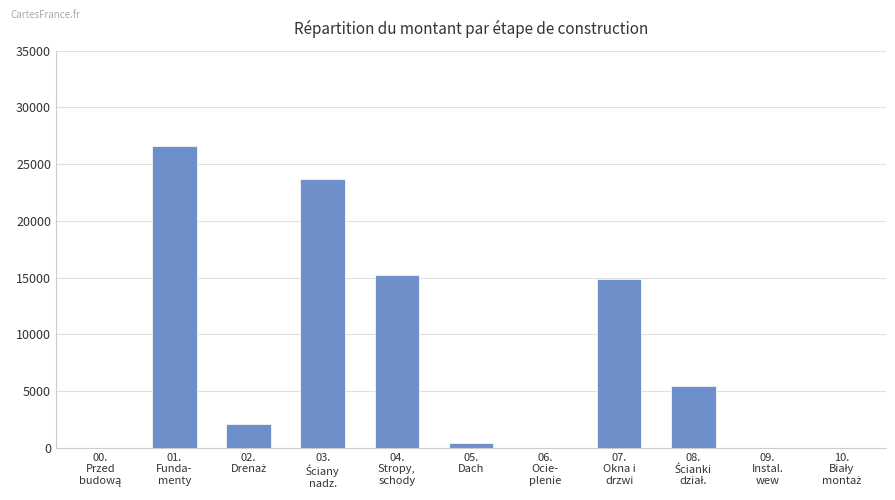

At which label does the data first exceed 2076?

01.
Funda-
menty